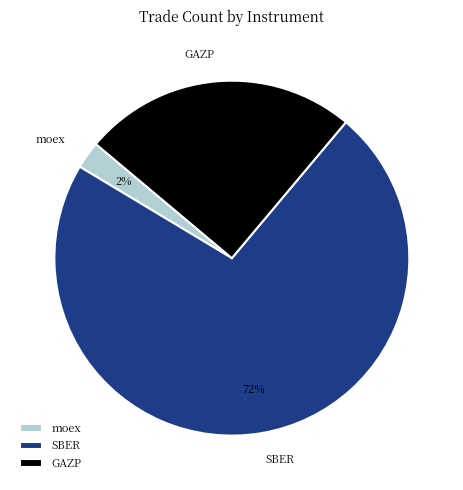

Which category has the smallest portion of the pie?

moex